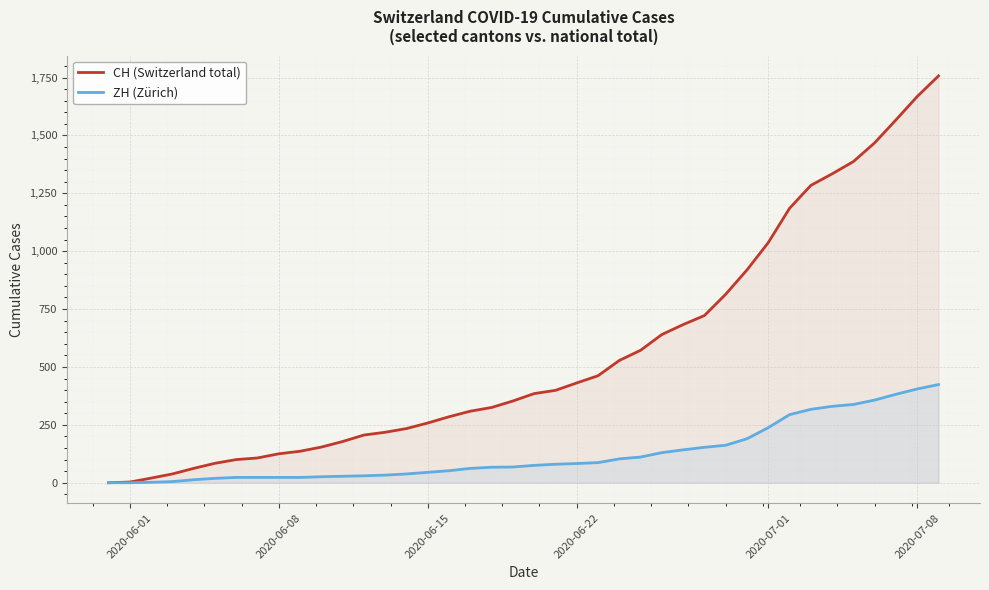

What is the maximum value for CH (Switzerland total)?

1757